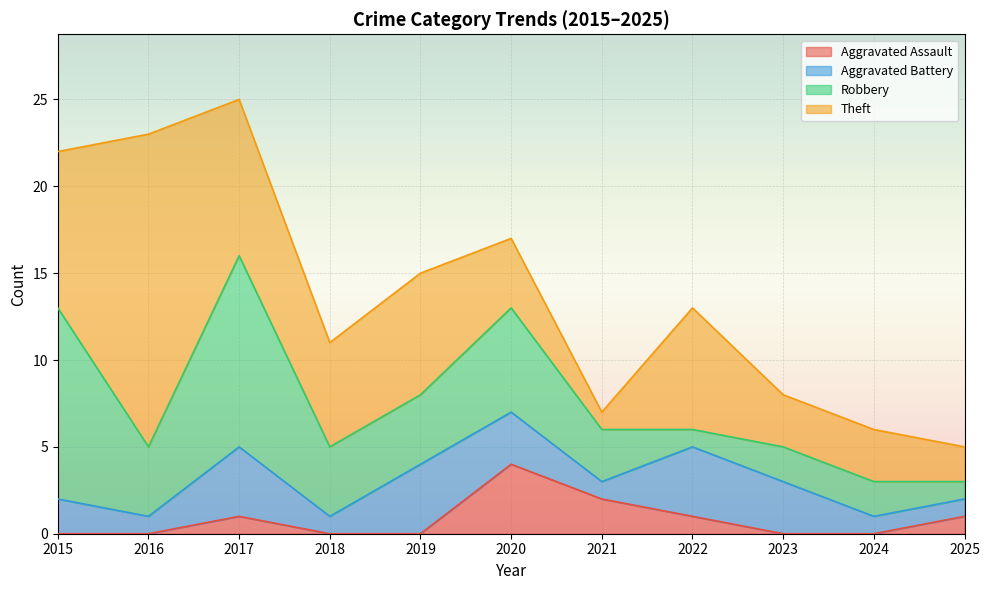

Between which two adjacent categories do Aggravated Battery and Aggravated Assault first intersect?

2019 and 2020